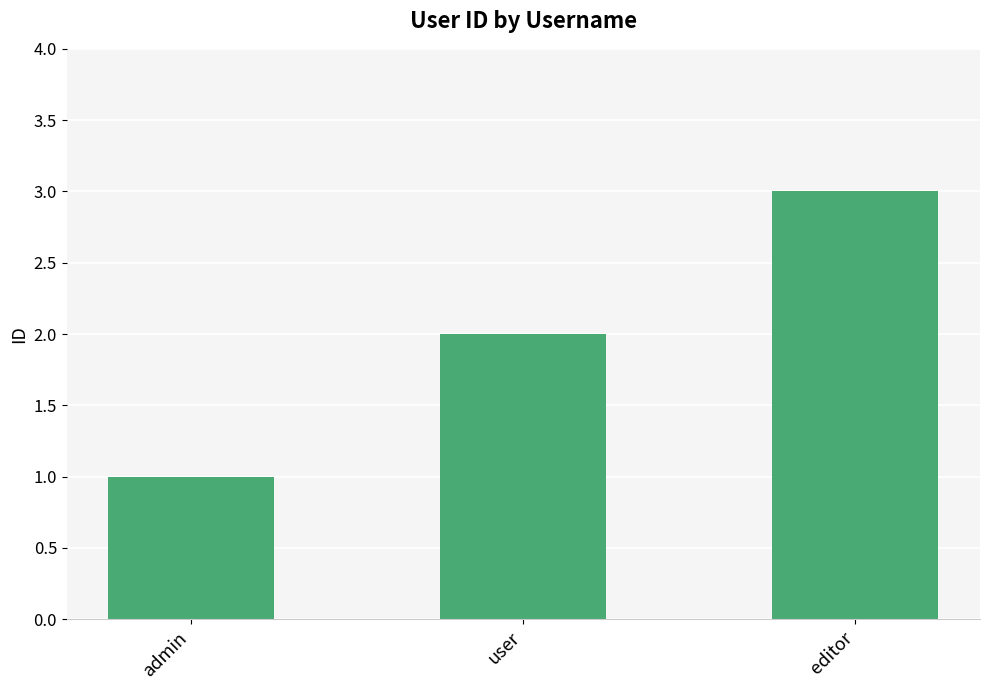

How many data points are less than 2?

1